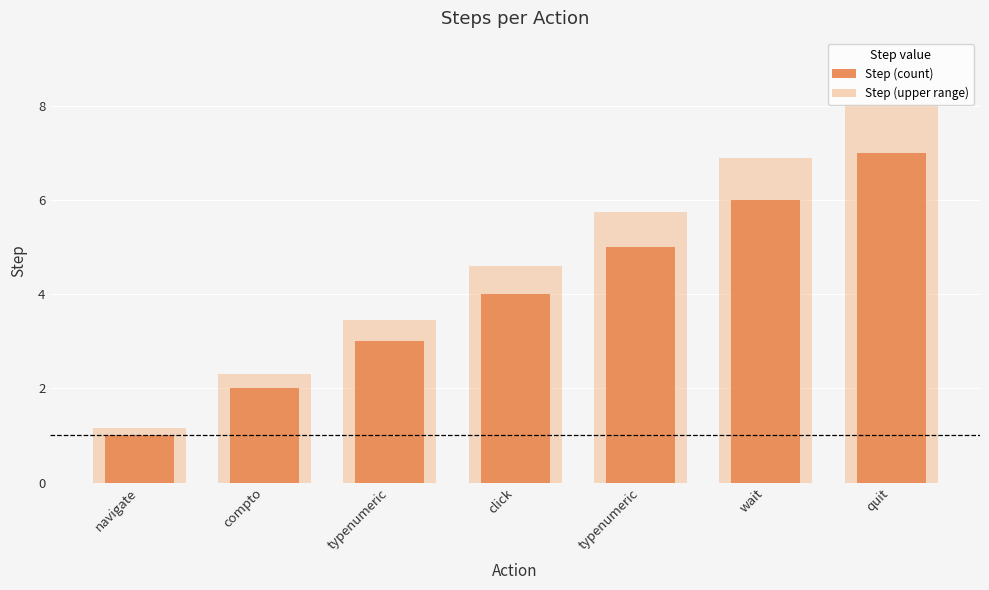

What is the sum of the values at typenumeric and wait?

11